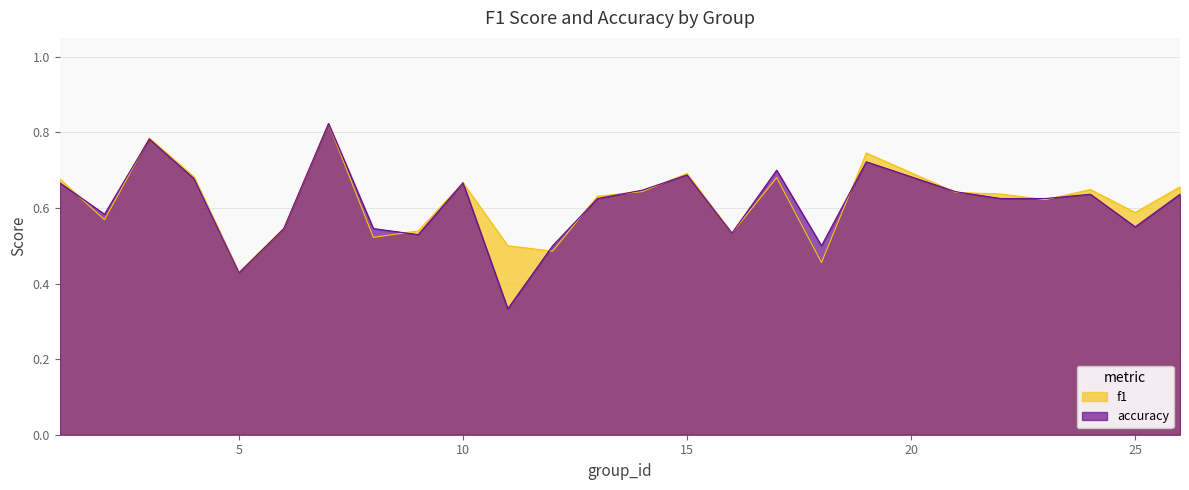

List the series in order of their peak value, lowest first.

f1, accuracy